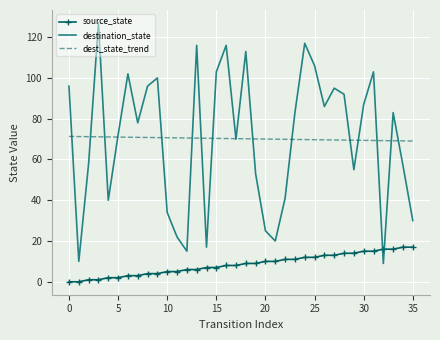

List the series in order of their peak value, highest first.

destination_state, dest_state_trend, source_state